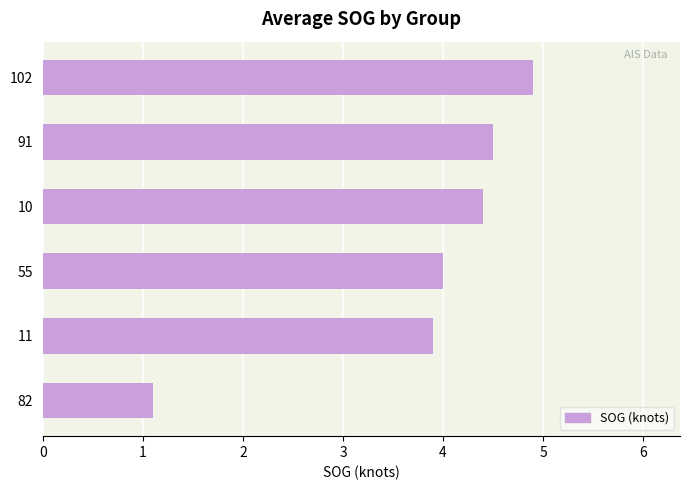

What value does the data have at 91?

4.5